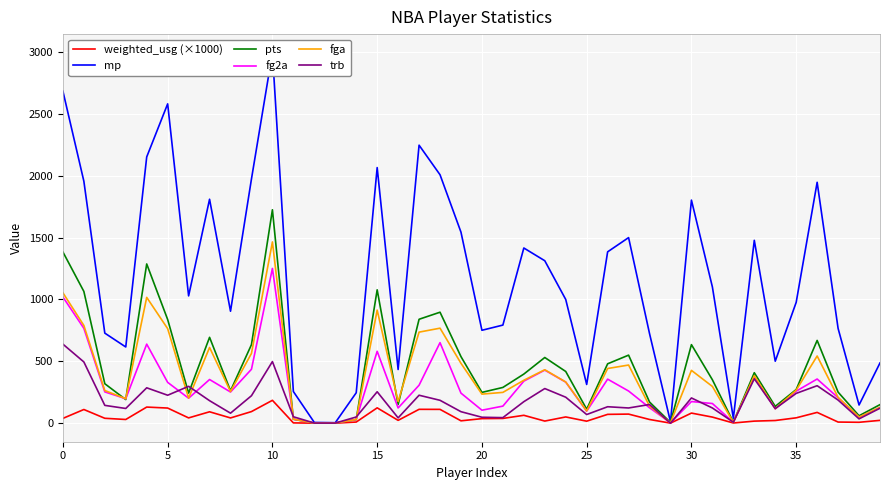

What is the spread (max minus min) of values at 34?

479.3